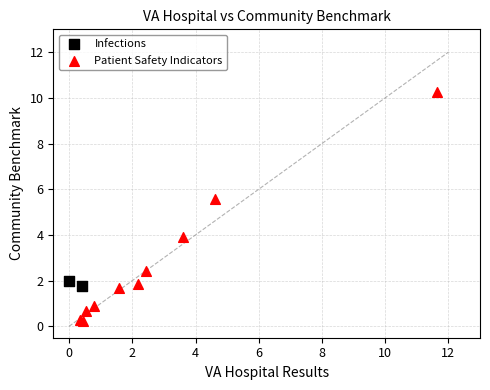

What are all the series names shown in the legend?

Infections, Patient Safety Indicators